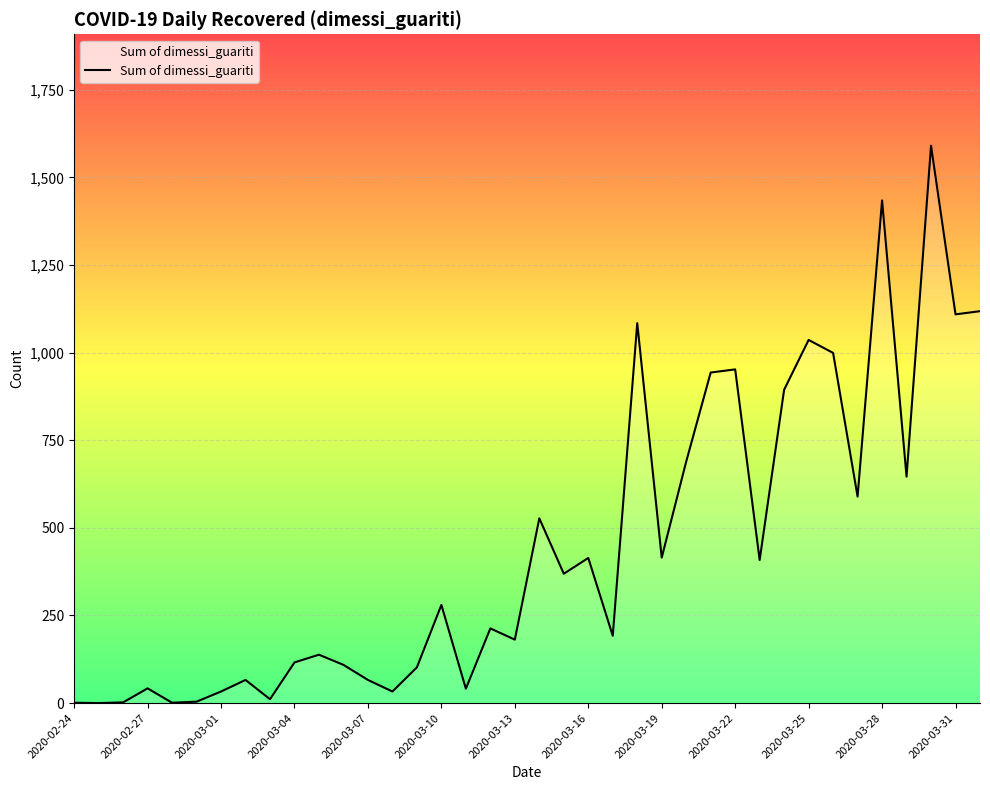

What is the greatest value displayed?

1590